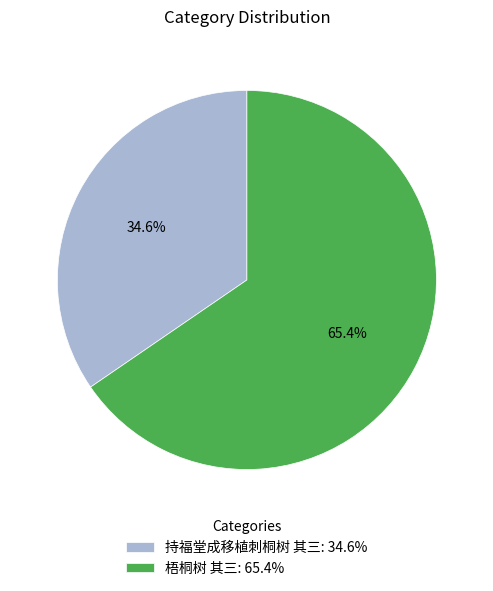

Which slice is the largest?

梧桐树 其三